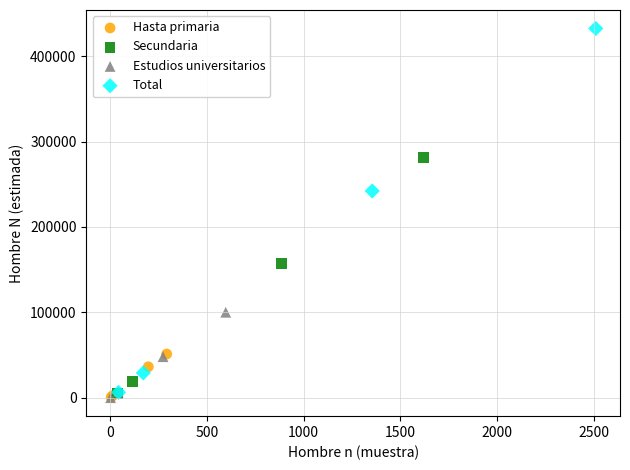

Which series contains the highest Y value?

Total